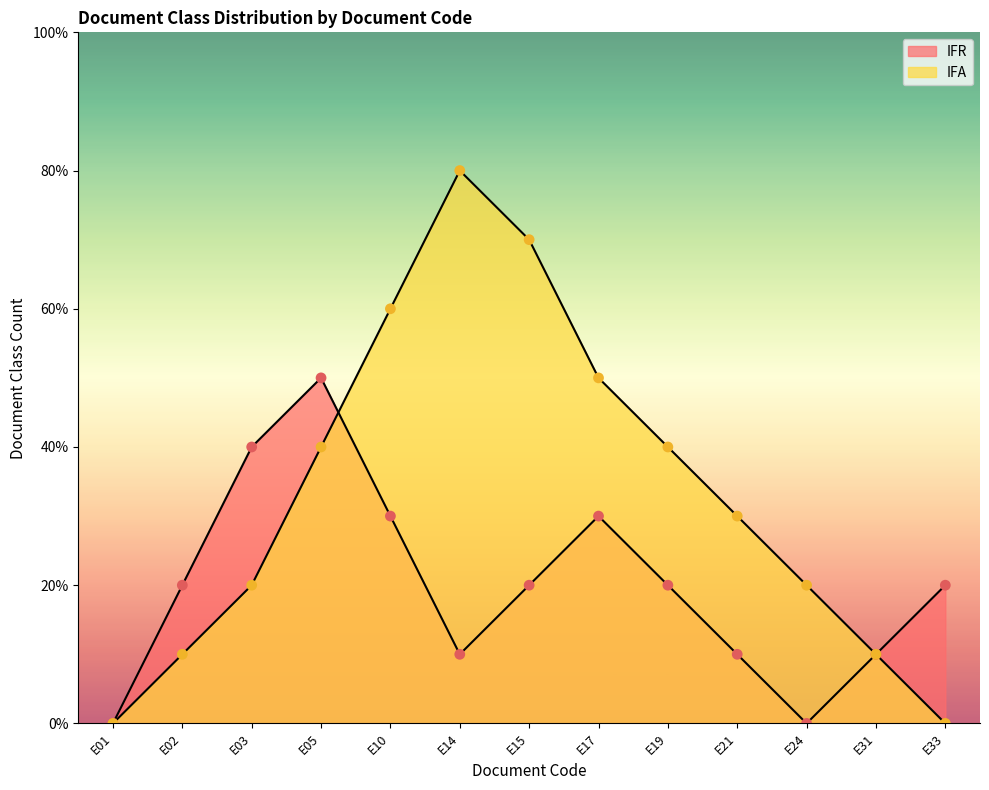

Is the value of IFA at E15 greater than the value of IFR at E05?

Yes